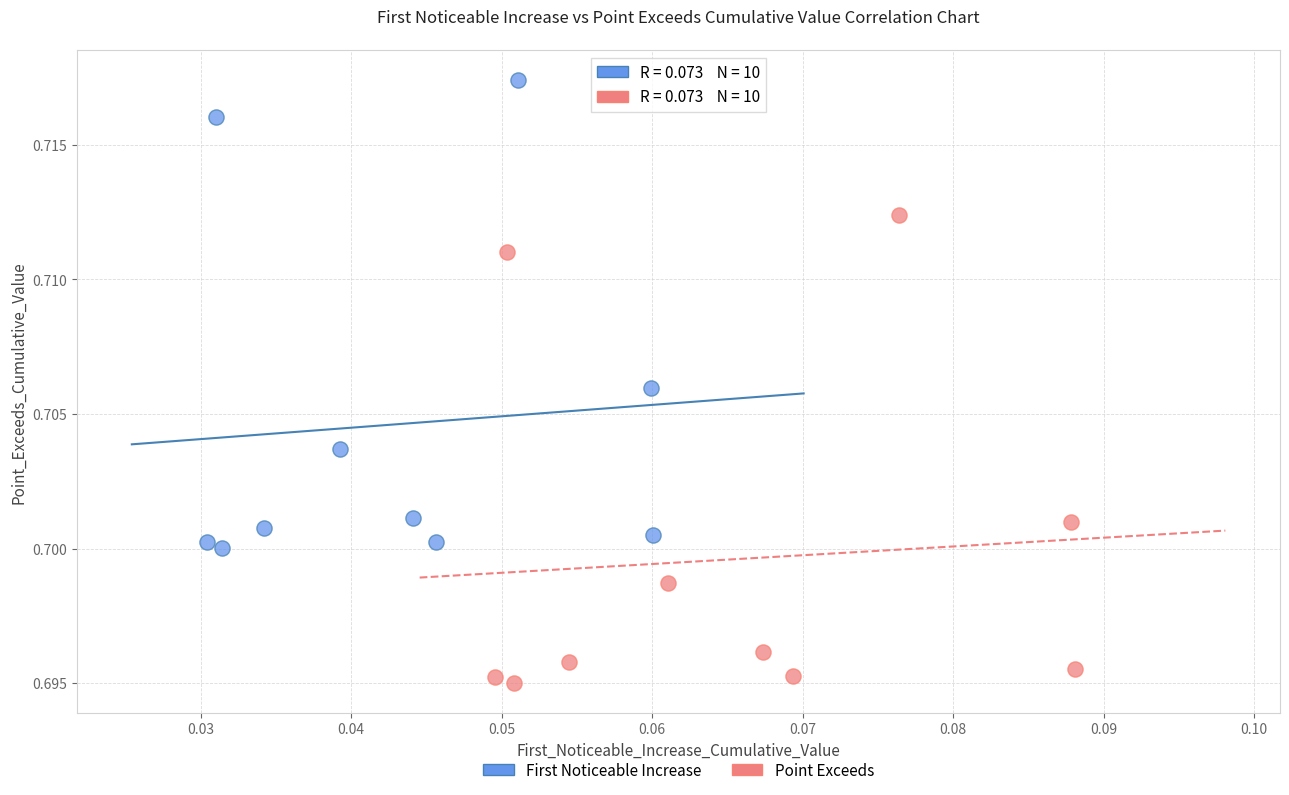

Which series contains the highest Y value?

First Noticeable Increase